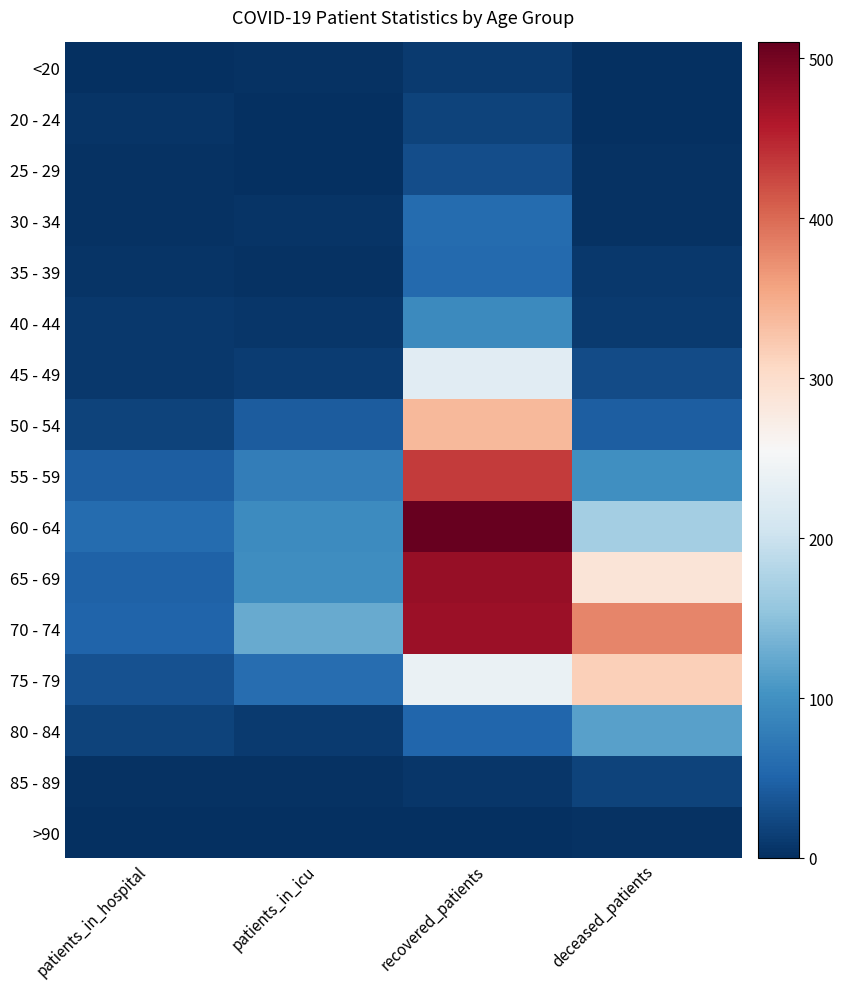

Reading left to right, what are all the values shown in this chart?

<20: patients_in_hospital=0	patients_in_icu=2	recovered_patients=10	deceased_patients=1
20 - 24: patients_in_hospital=4	patients_in_icu=0	recovered_patients=18	deceased_patients=0
25 - 29: patients_in_hospital=2	patients_in_icu=1	recovered_patients=28	deceased_patients=2
30 - 34: patients_in_hospital=3	patients_in_icu=5	recovered_patients=58	deceased_patients=2
35 - 39: patients_in_hospital=5	patients_in_icu=2	recovered_patients=56	deceased_patients=9
40 - 44: patients_in_hospital=8	patients_in_icu=6	recovered_patients=92	deceased_patients=10
45 - 49: patients_in_hospital=9	patients_in_icu=12	recovered_patients=226	deceased_patients=26
50 - 54: patients_in_hospital=19	patients_in_icu=42	recovered_patients=338	deceased_patients=44
55 - 59: patients_in_hospital=44	patients_in_icu=78	recovered_patients=434	deceased_patients=99
60 - 64: patients_in_hospital=59	patients_in_icu=95	recovered_patients=510	deceased_patients=168
65 - 69: patients_in_hospital=48	patients_in_icu=96	recovered_patients=478	deceased_patients=287
70 - 74: patients_in_hospital=50	patients_in_icu=126	recovered_patients=474	deceased_patients=380
75 - 79: patients_in_hospital=33	patients_in_icu=61	recovered_patients=238	deceased_patients=315
80 - 84: patients_in_hospital=19	patients_in_icu=11	recovered_patients=53	deceased_patients=117
85 - 89: patients_in_hospital=2	patients_in_icu=3	recovered_patients=6	deceased_patients=19
>90: patients_in_hospital=0	patients_in_icu=0	recovered_patients=1	deceased_patients=3